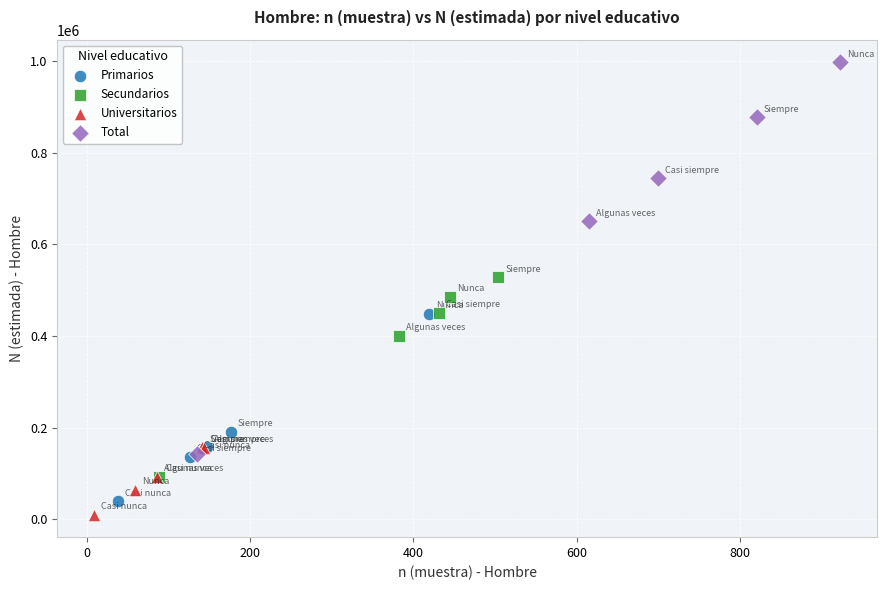

Which series has the largest Y range (max minus min)?

Total